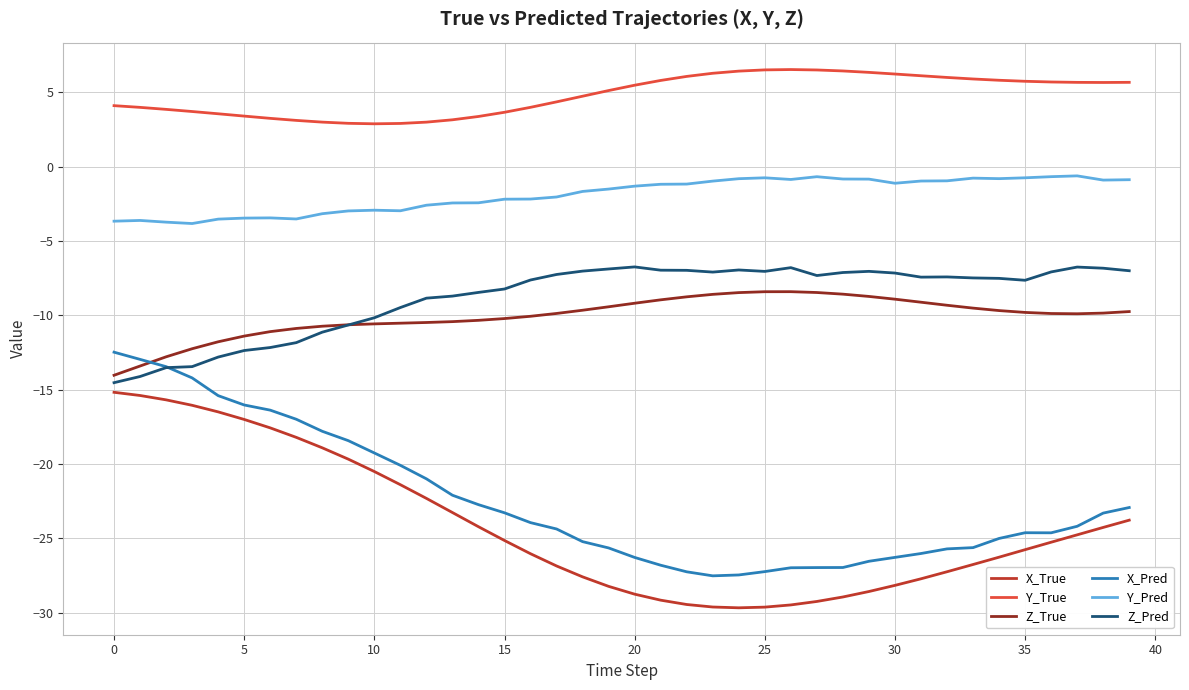

Is this an area chart (filled region under the line)?

No